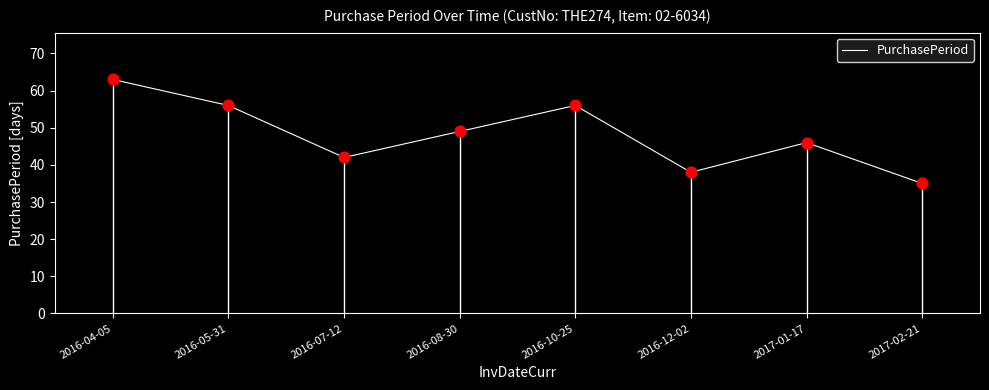

What is the ratio of the value at 2016-08-30 to the value at 2017-01-17?

1.1